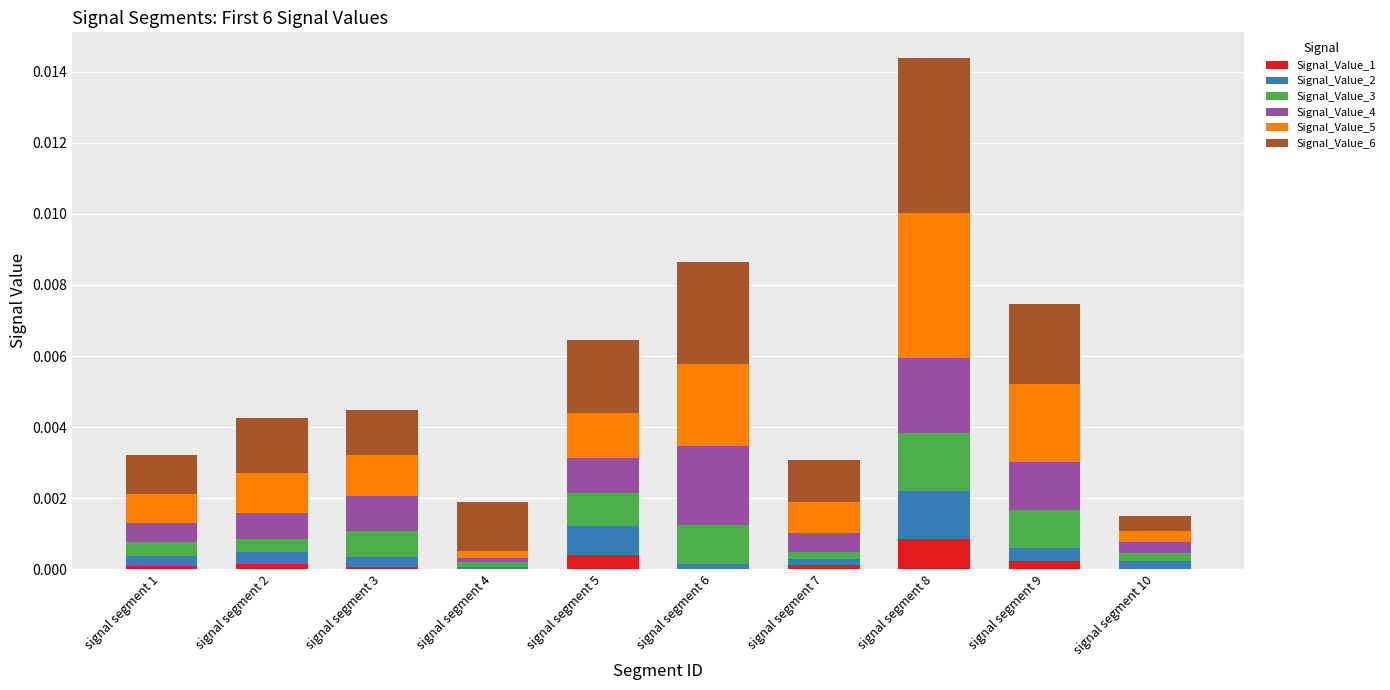

At which category is the sum across all series the highest?

signal segment 8